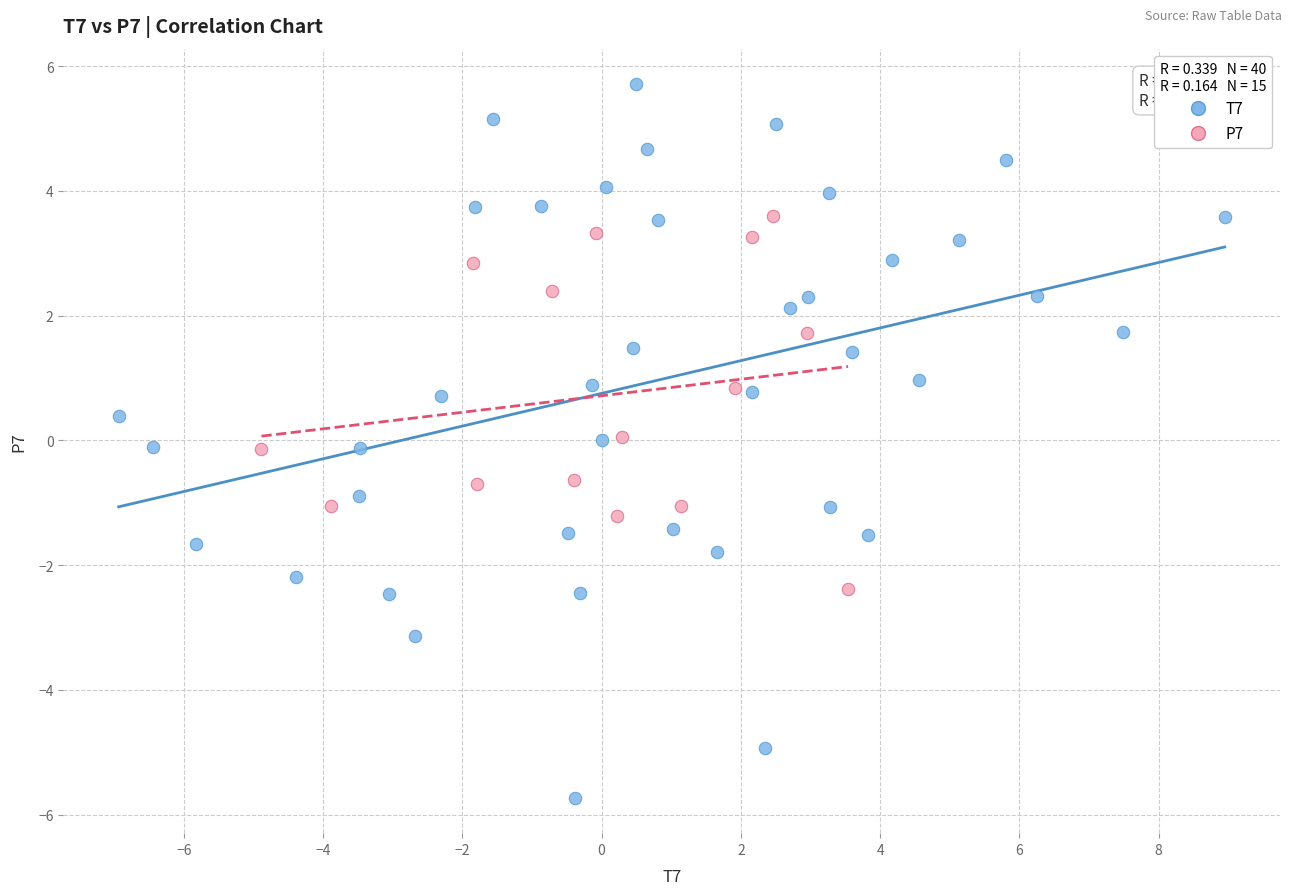

Which series has the widest spread of Y values?

T7